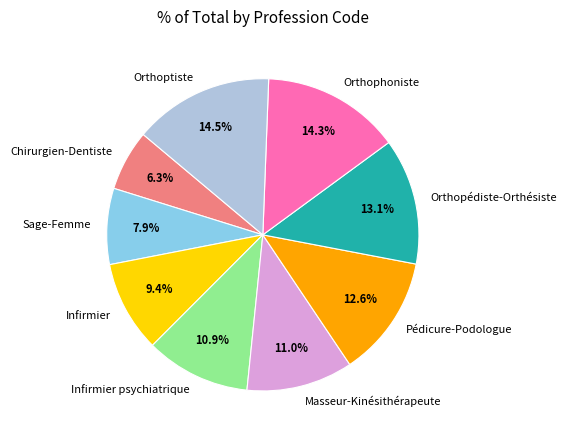

Is there a majority slice in this chart?

No